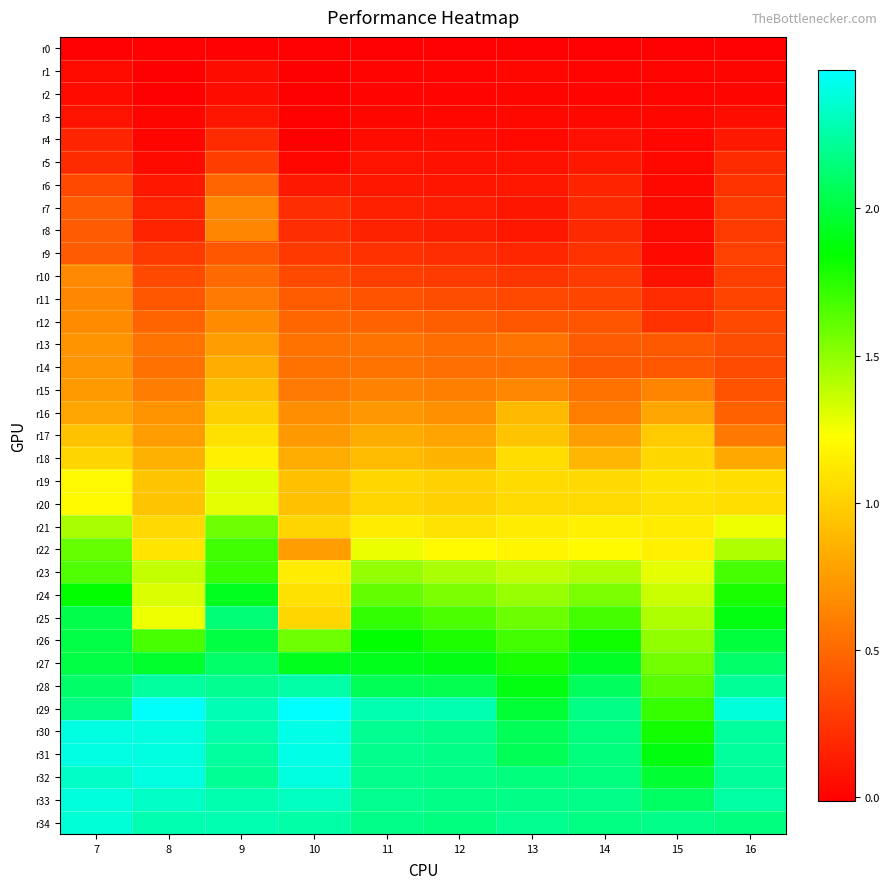

At how many categories does at least one series exceed 1?

10